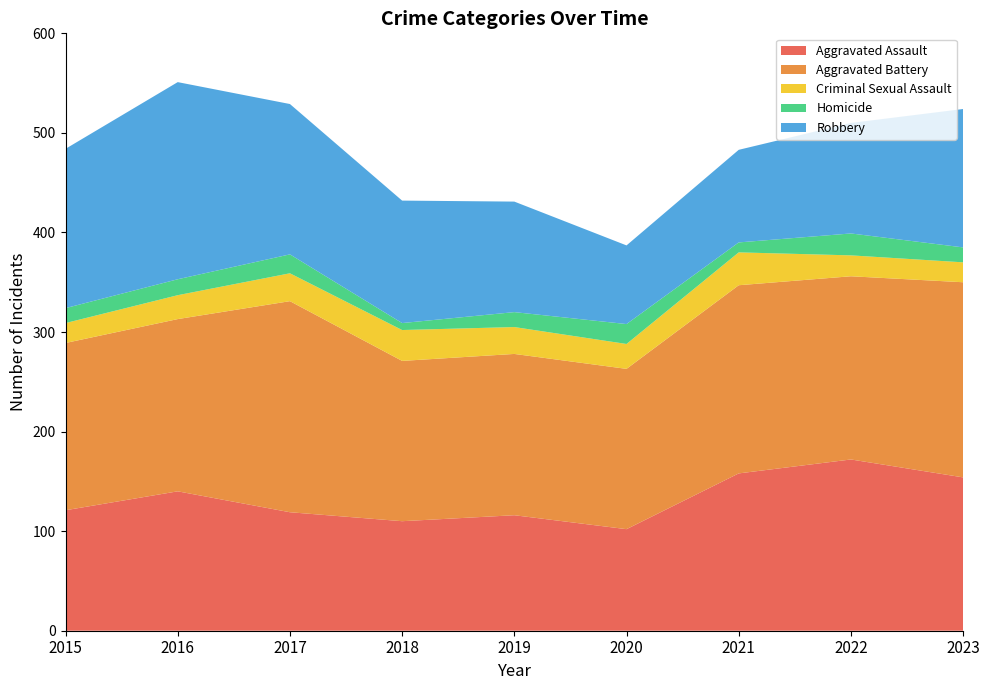

Reading right to left, list all the values displayed in this chart.

Aggravated Assault: 2023=154	2022=172	2021=158	2020=102	2019=116	2018=110	2017=119	2016=140	2015=121
Aggravated Battery: 2023=196	2022=184	2021=189	2020=161	2019=162	2018=161	2017=212	2016=173	2015=168
Criminal Sexual Assault: 2023=20	2022=21	2021=33	2020=25	2019=27	2018=31	2017=28	2016=24	2015=20
Homicide: 2023=15	2022=22	2021=10	2020=20	2019=15	2018=7	2017=19	2016=16	2015=15
Robbery: 2023=139	2022=111	2021=93	2020=79	2019=111	2018=123	2017=151	2016=198	2015=160